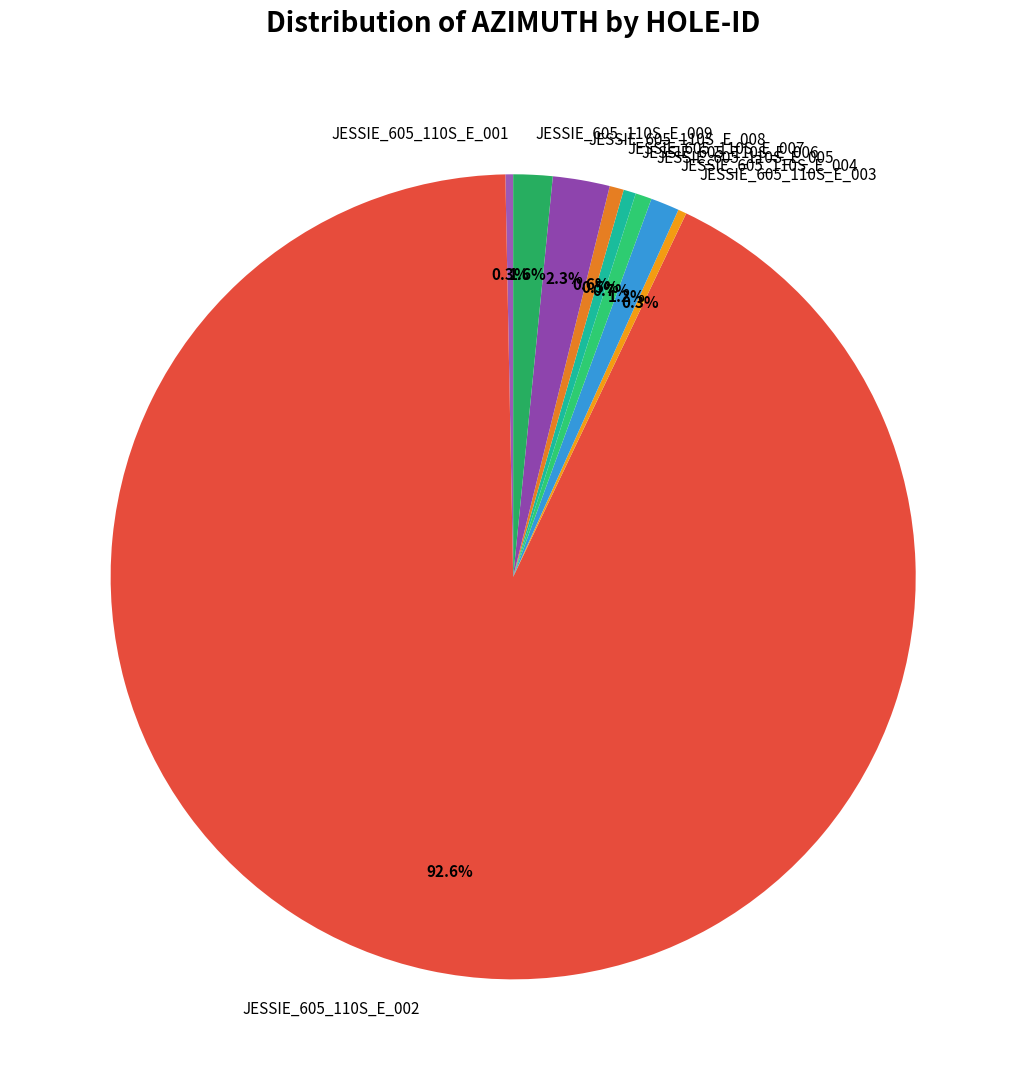

Does JESSIE_605_110S_E_002 account for over 50% of the chart?

Yes